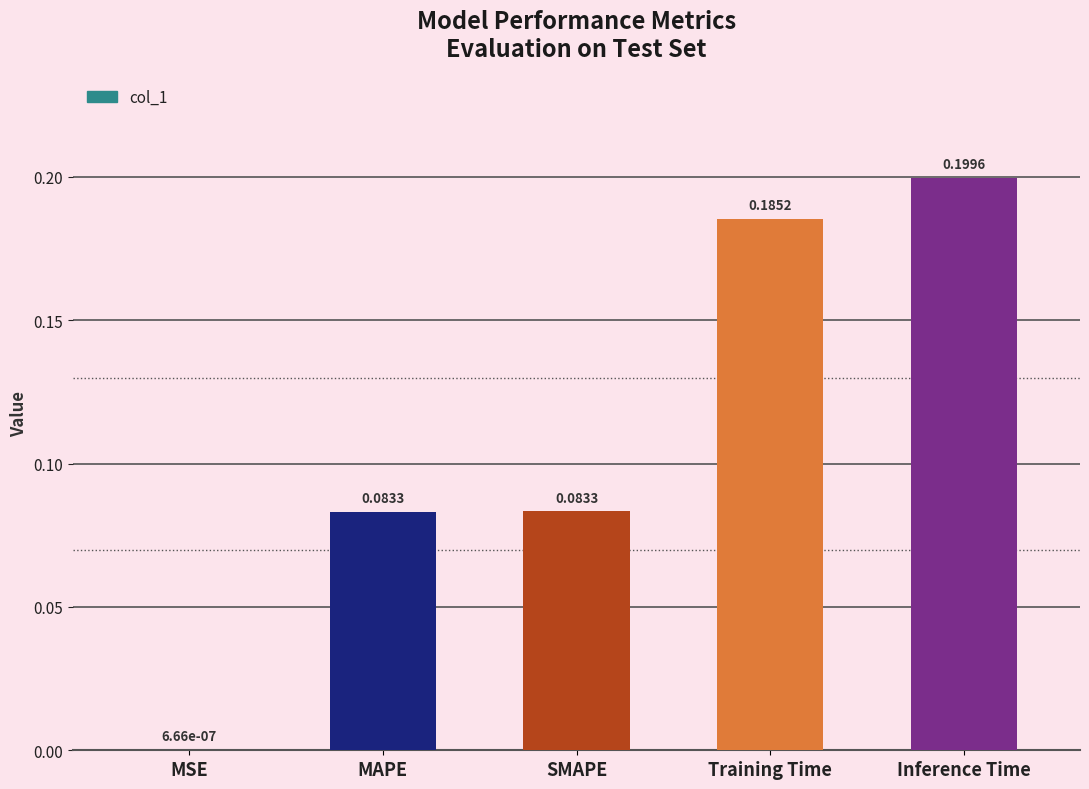

The value at SMAPE is 0.0. True or false?

False